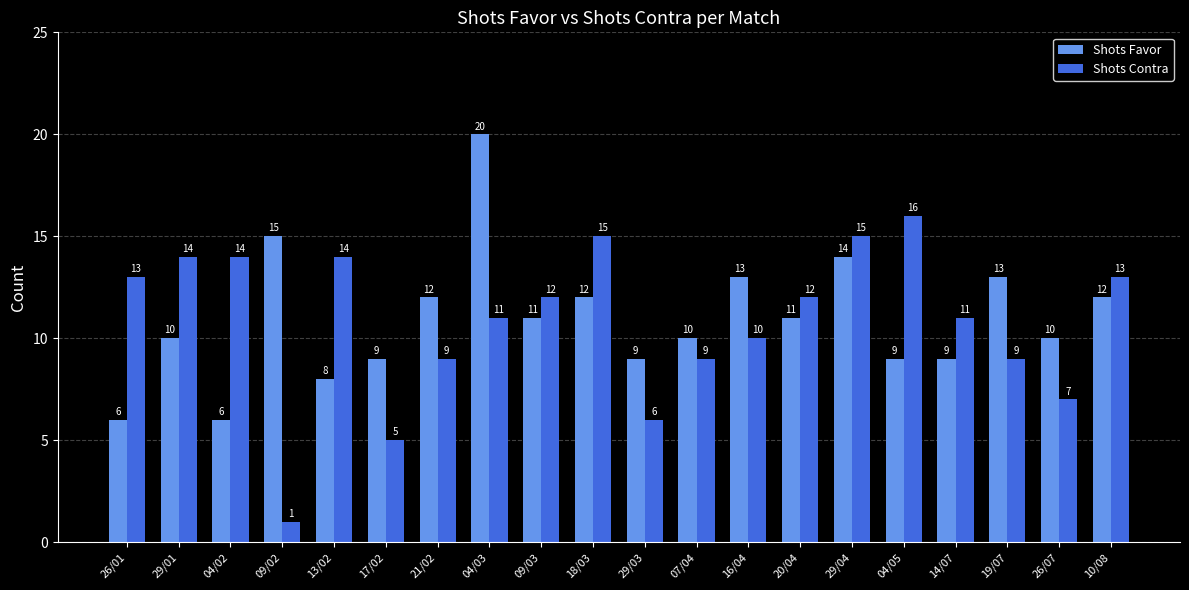

Which series has the largest range (max minus min)?

Shots Contra